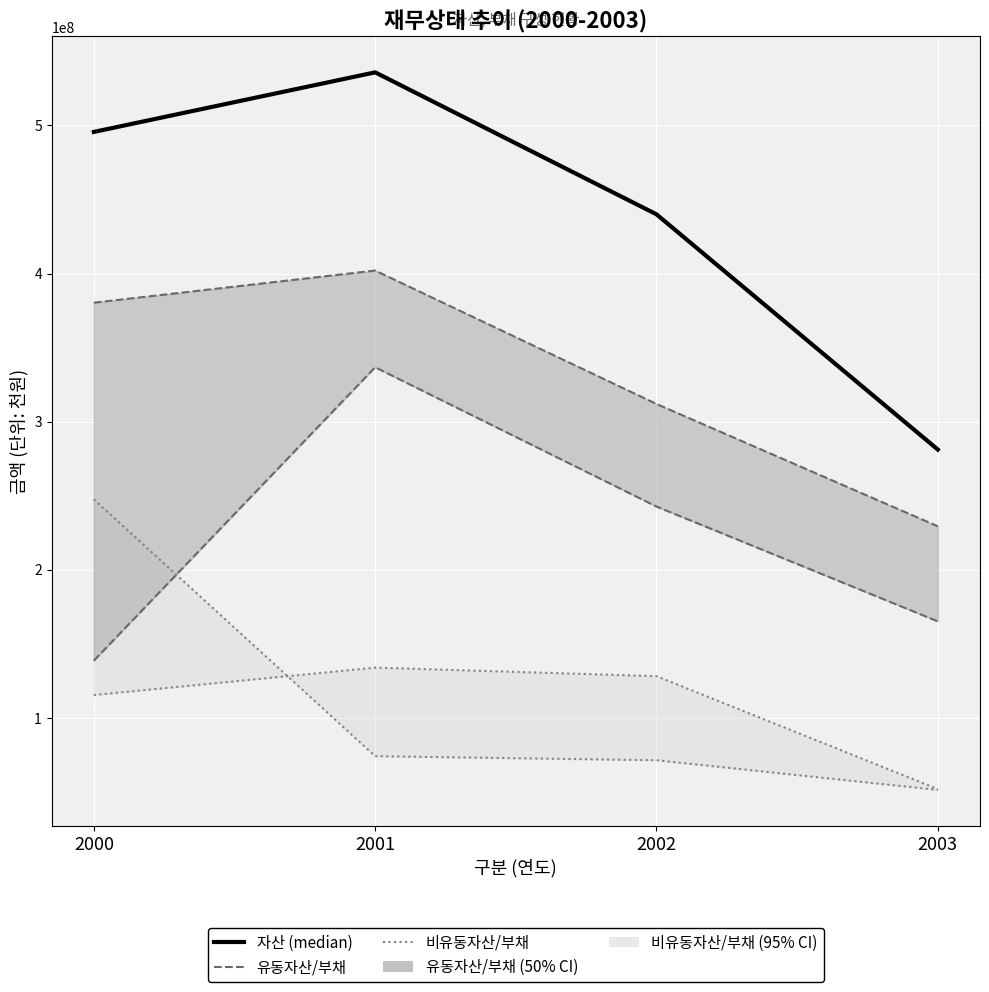

What is the sum of the 비유동자산 (95% CI 상) values at 2001 and 2002?

261945204